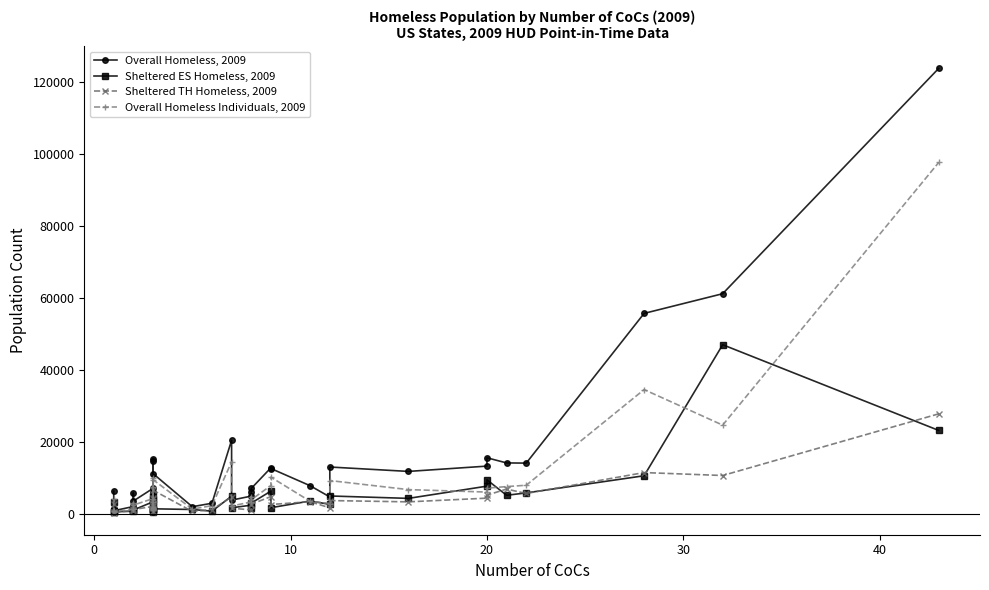

How many values in the Sheltered ES Homeless, 2009 series exceed 2542?

18